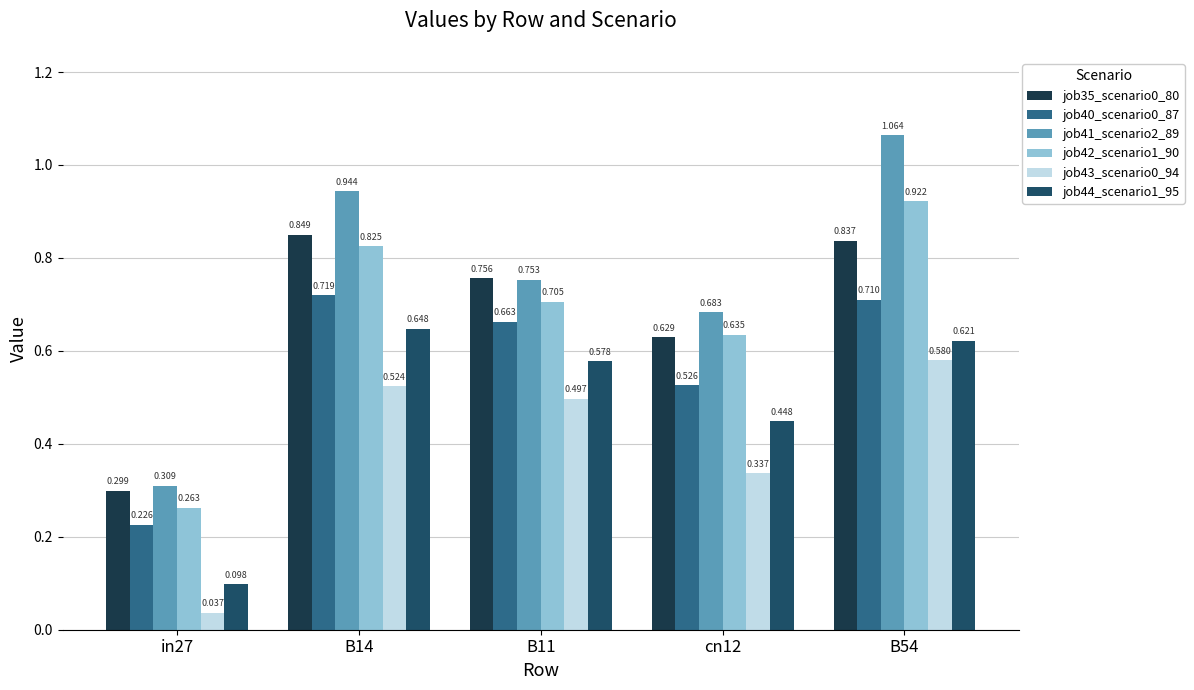

What is the spread (max minus min) of values at in27?

0.3